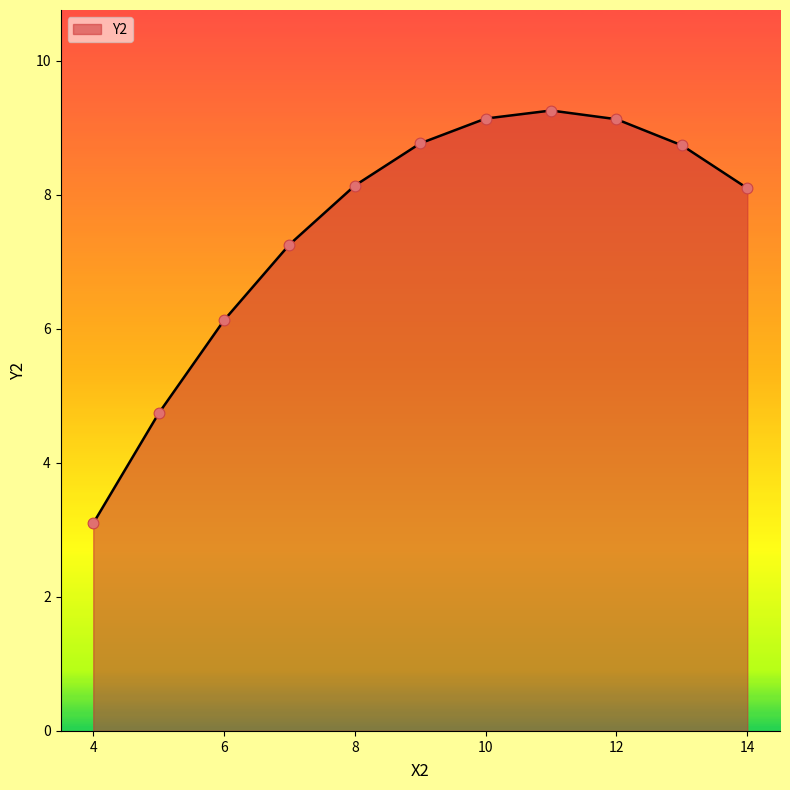

What is the smallest value displayed?

3.1